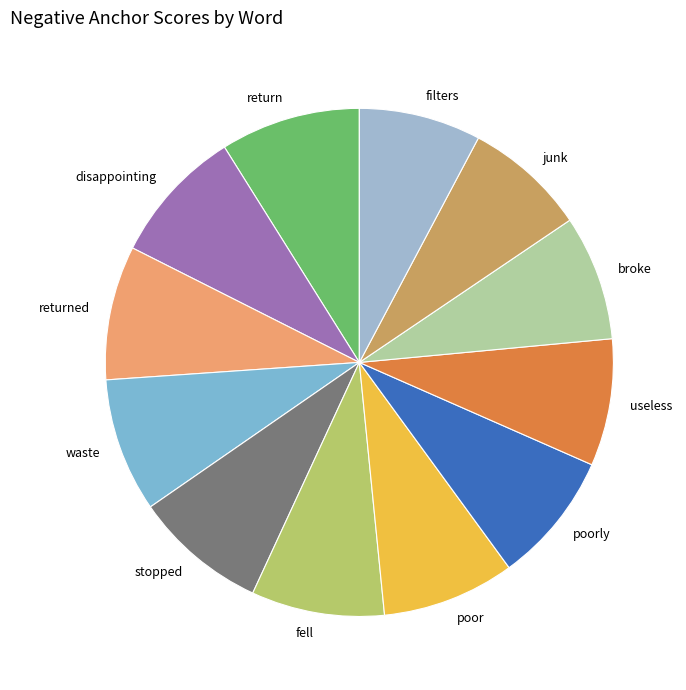

Is it true that junk is 8% of the pie?

True